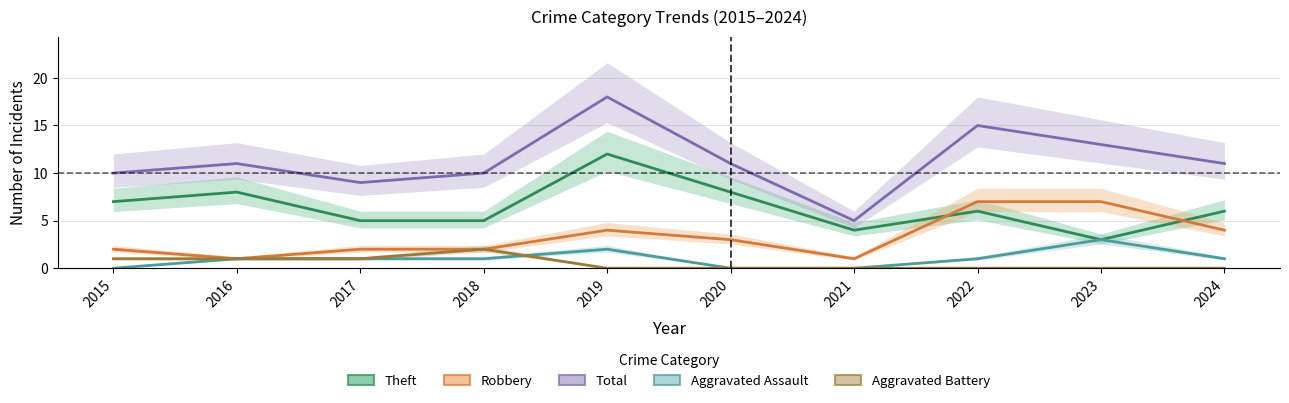

At how many categories does at least one series exceed 3?

10